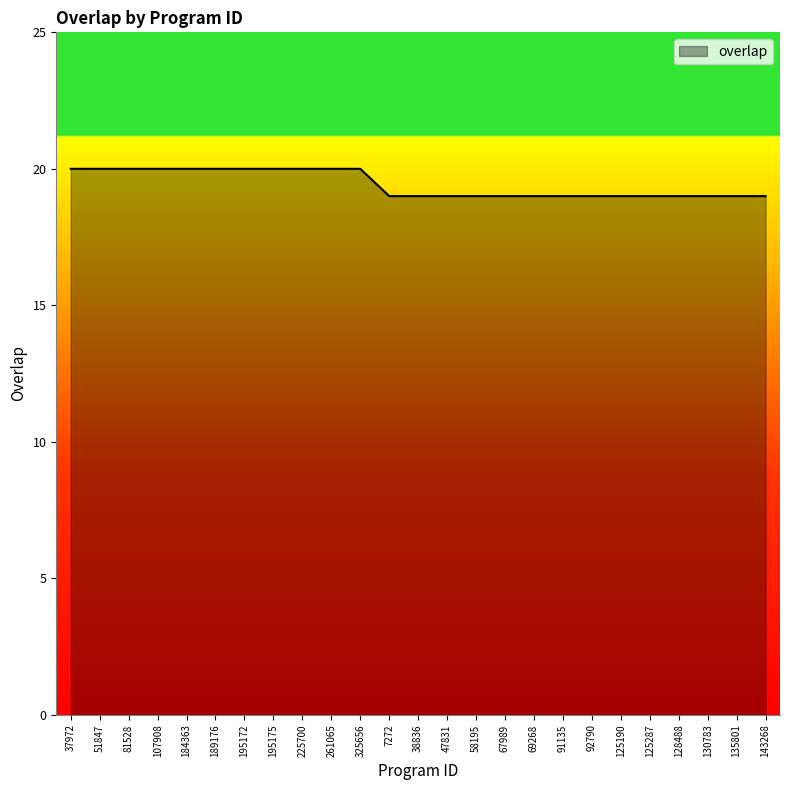

Is it true that the value at 184363 is 20?

True